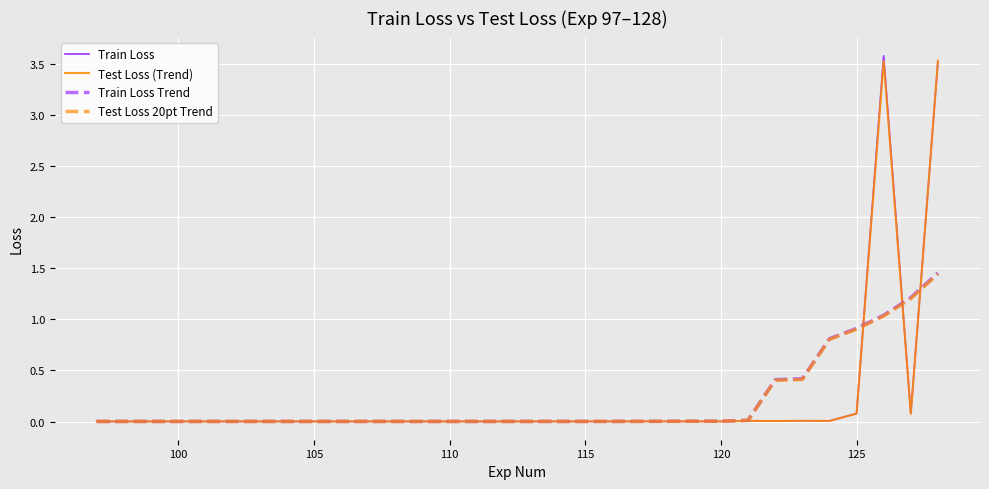

What is the greatest value displayed?

3.6